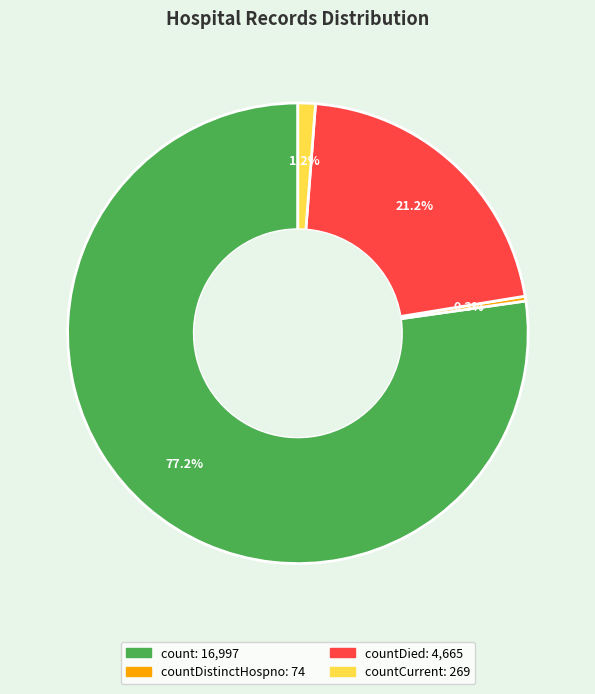

Does any single category account for the majority?

Yes